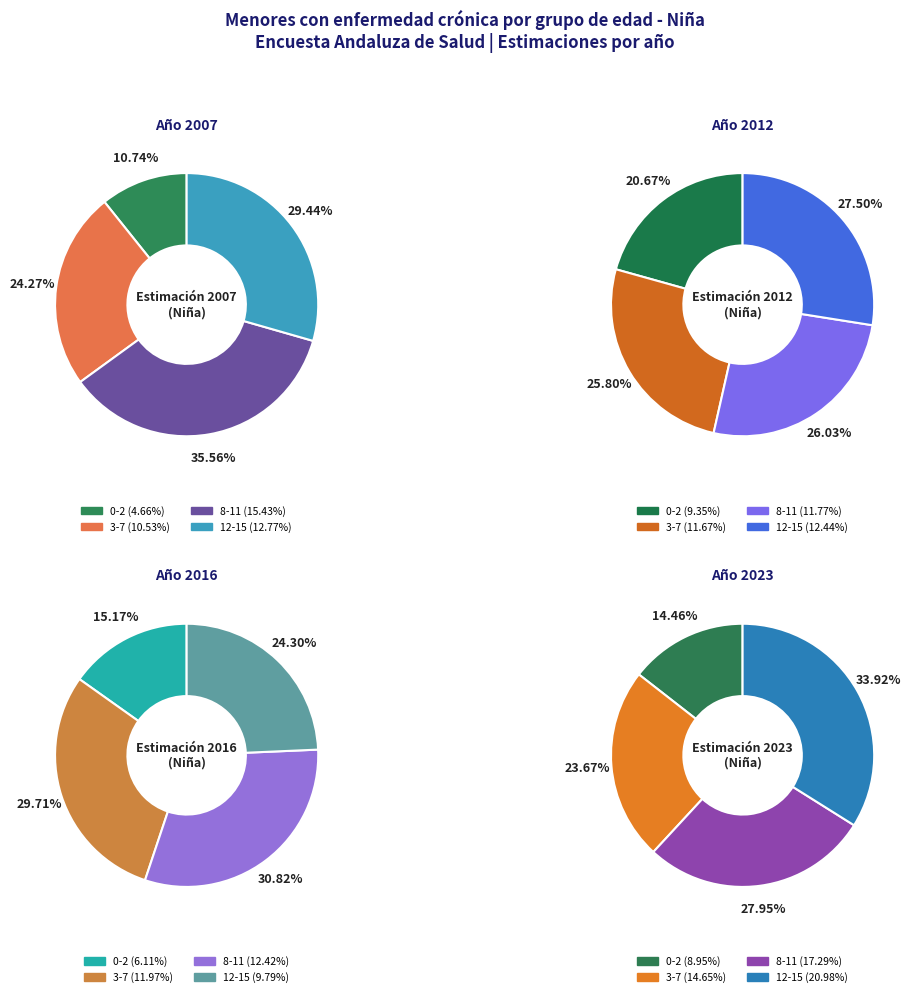

To the nearest percent, what portion does niña_2007 represent?

11%